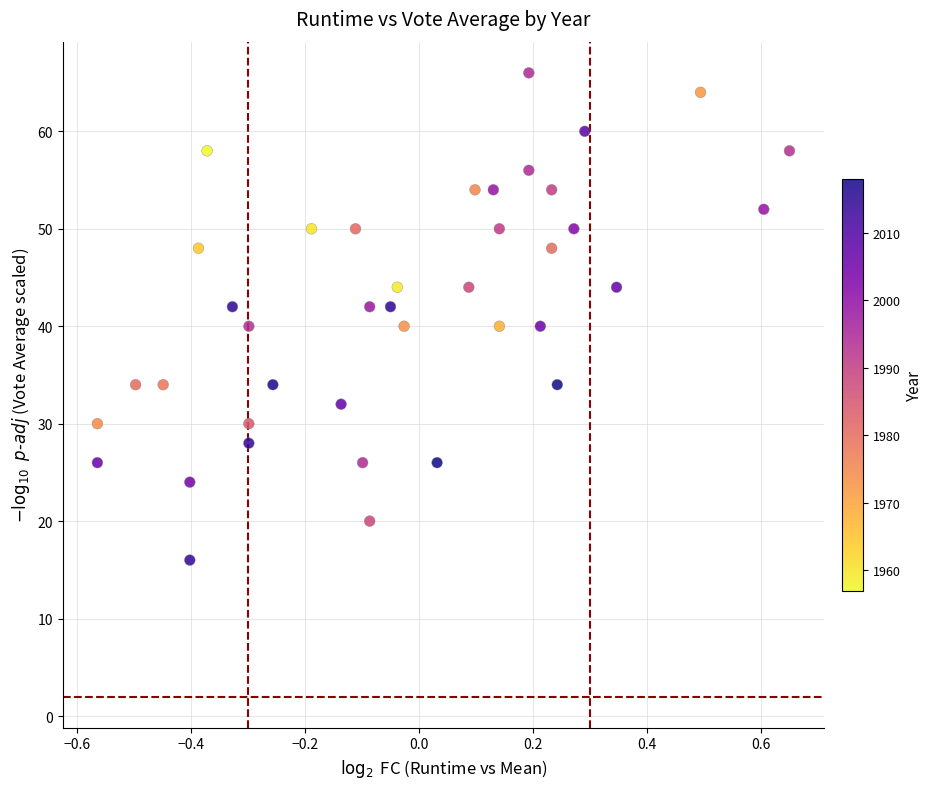

What is the range of Y values (max minus min)?

50.0